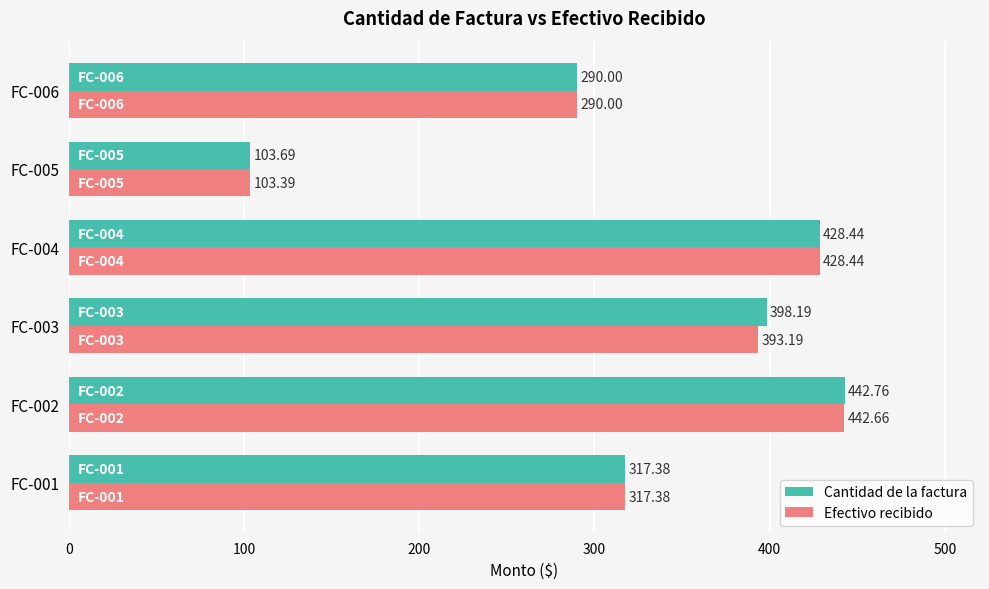

What is the highest value of the Cantidad de la factura series?

442.8